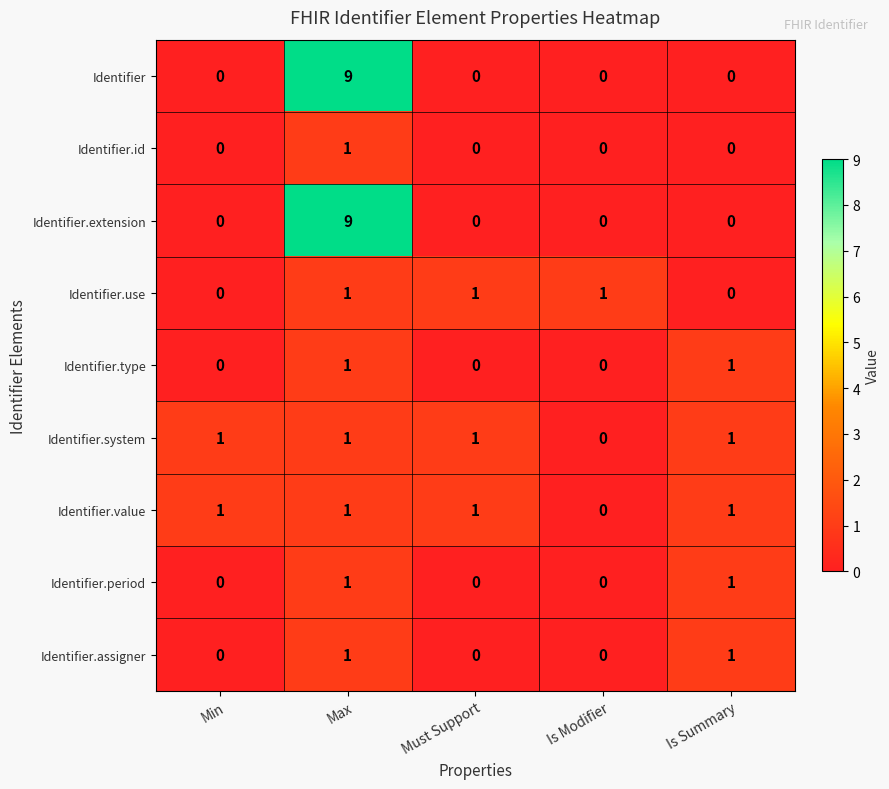

At which category is the sum across all series the highest?

Max